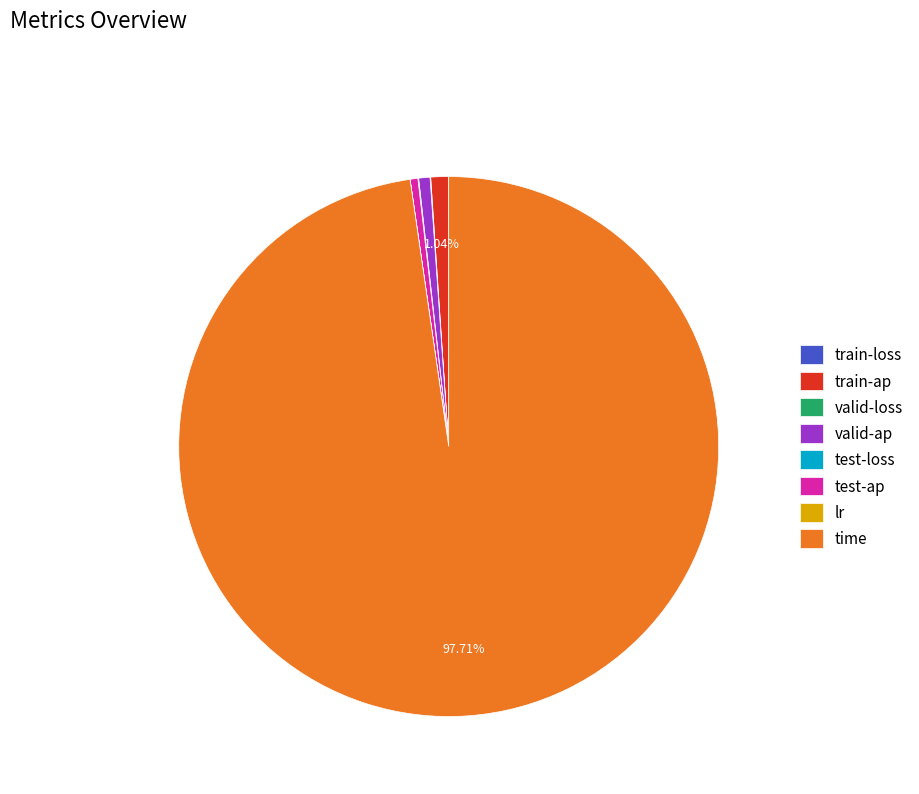

Which slice represents more than half of the pie?

time